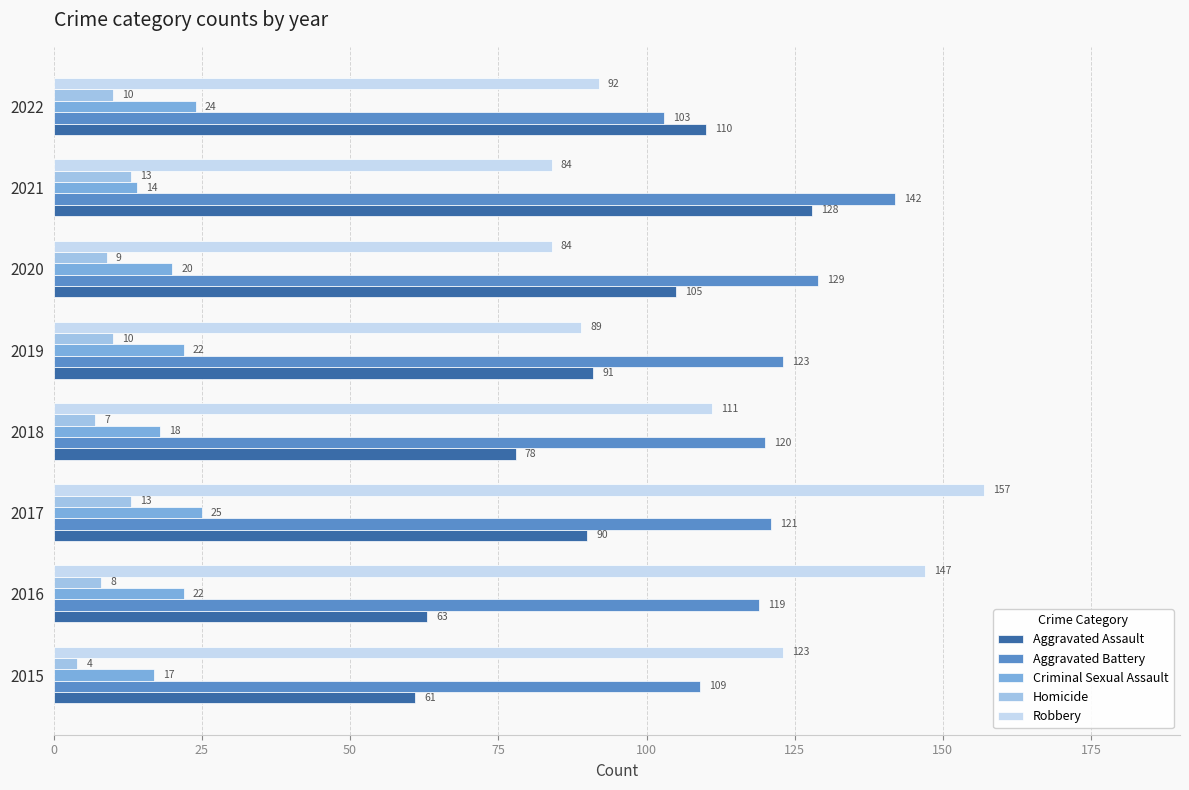

Where is Homicide nearest to the value 8?

2016